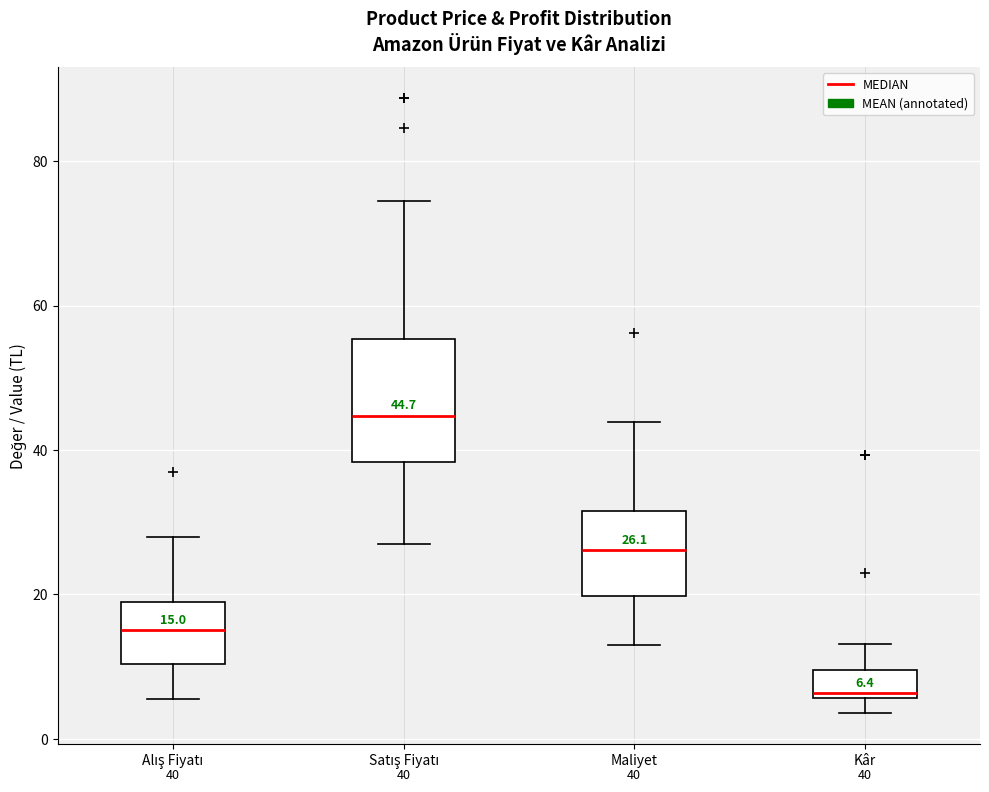

Comparing the boxes themselves (not the whiskers), which one is the tallest?

Satış Fiyatı